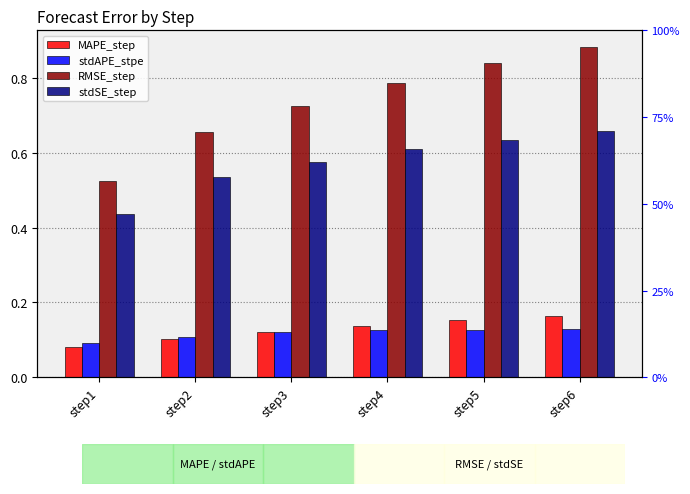

What value does the stdSE_step series have at step2?

0.5